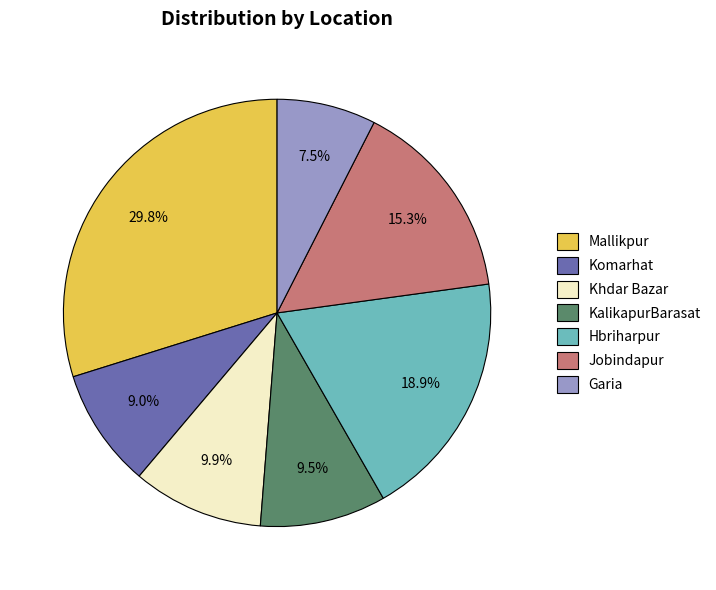

What is the smallest slice in the pie chart?

Garia